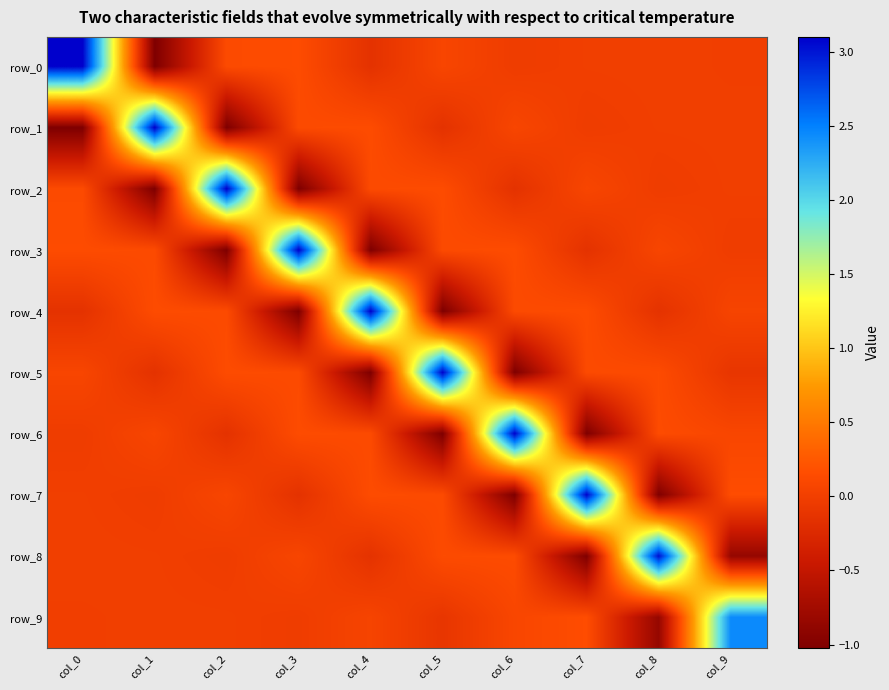

True or false: row_0 has a value of 0.2 at col_3.

False